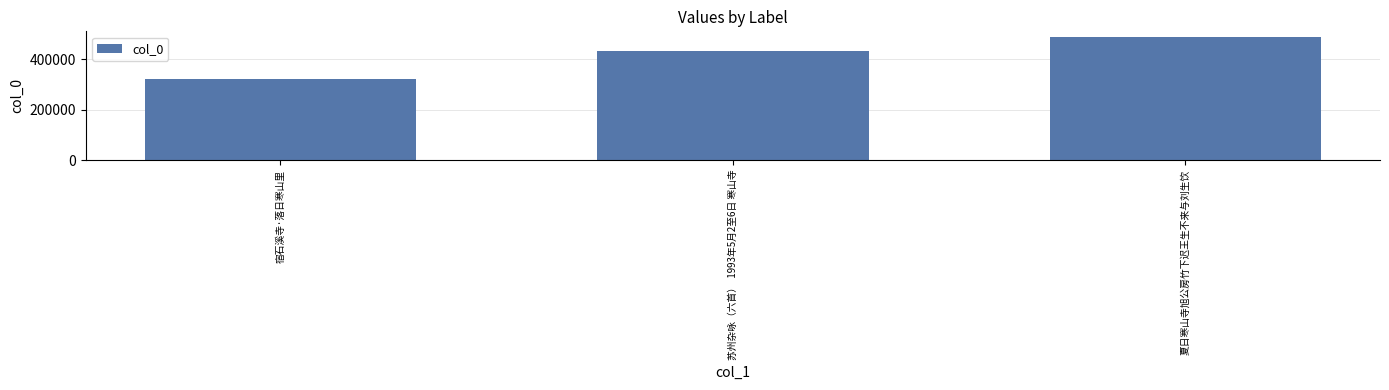

The value at 苏州杂咏（六首）  1993年5月2至6日 寒山寺 is 432992. True or false?

True